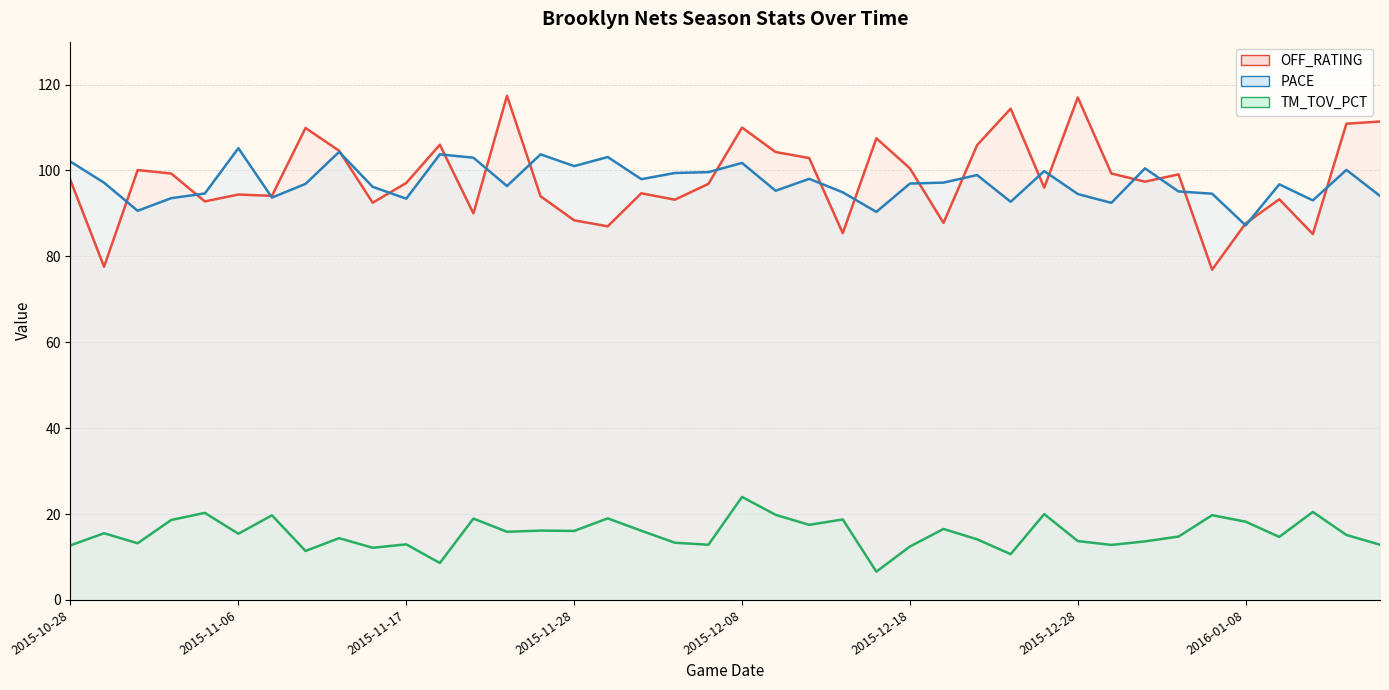

What is the maximum value for OFF_RATING?

117.4